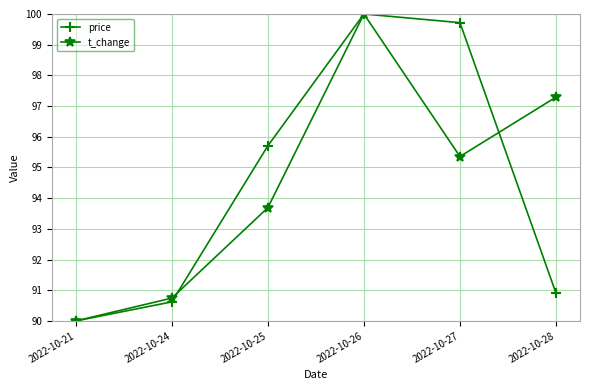

The value of price at 2022-10-26 is 50.1. True or false?

False